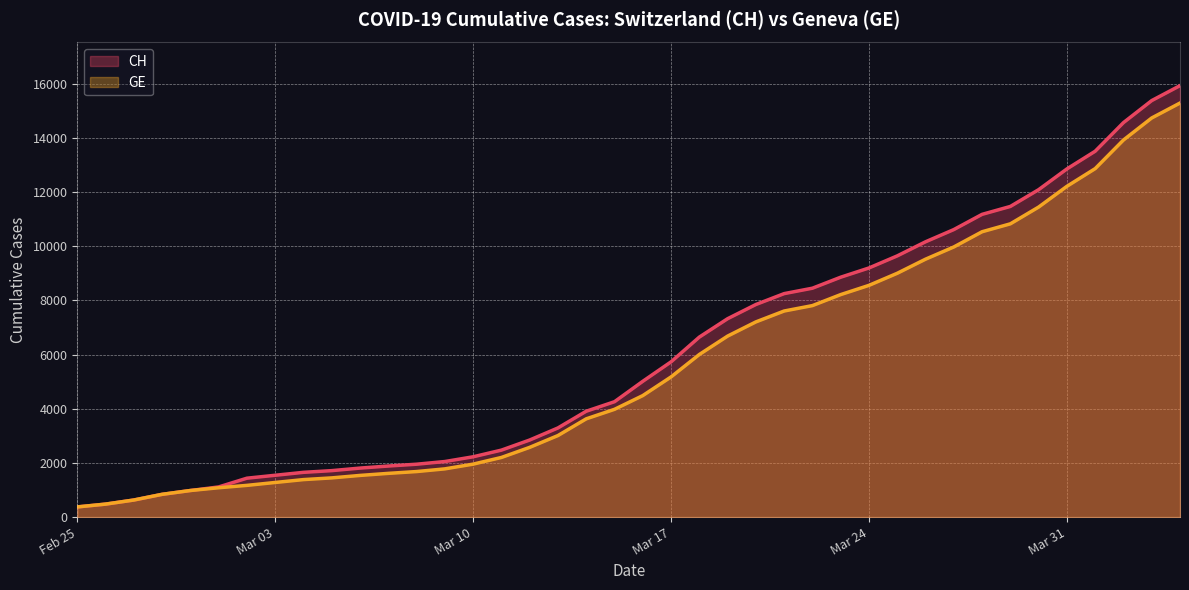

What is the label of the 14th point from the right?

2020-03-22